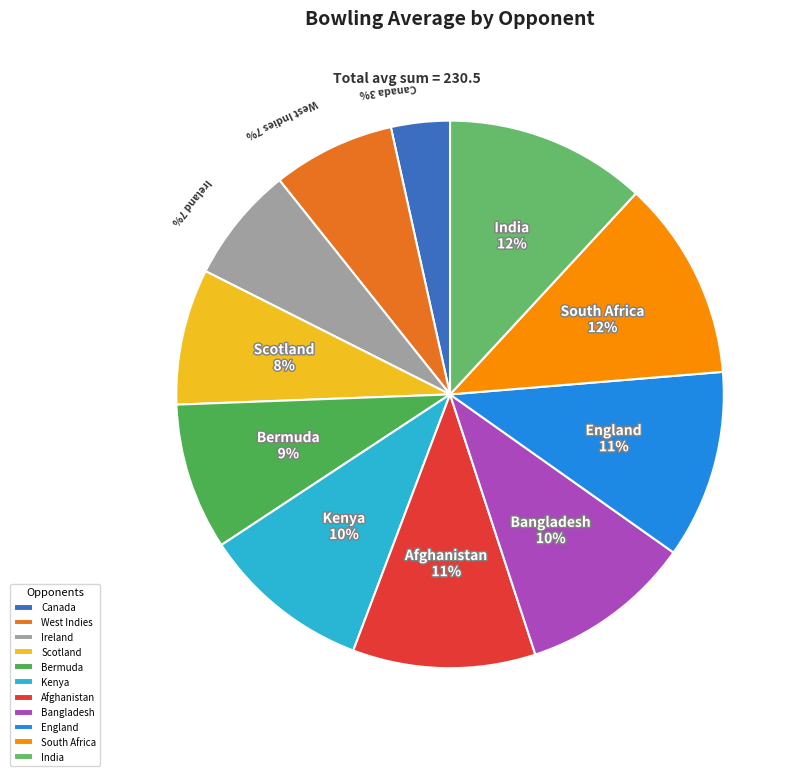

Combined, do Ireland and India account for over 50%?

No